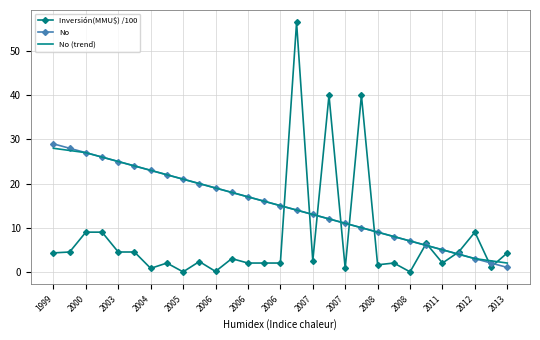

What is the highest value of the No (trend) series?

28.0